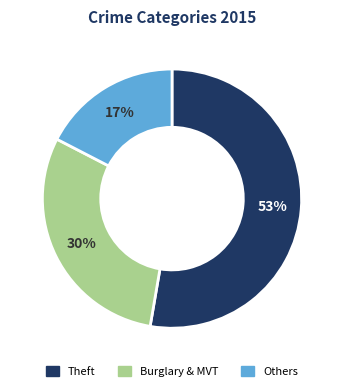

Is there any slice that represents more than half of the pie?

Yes